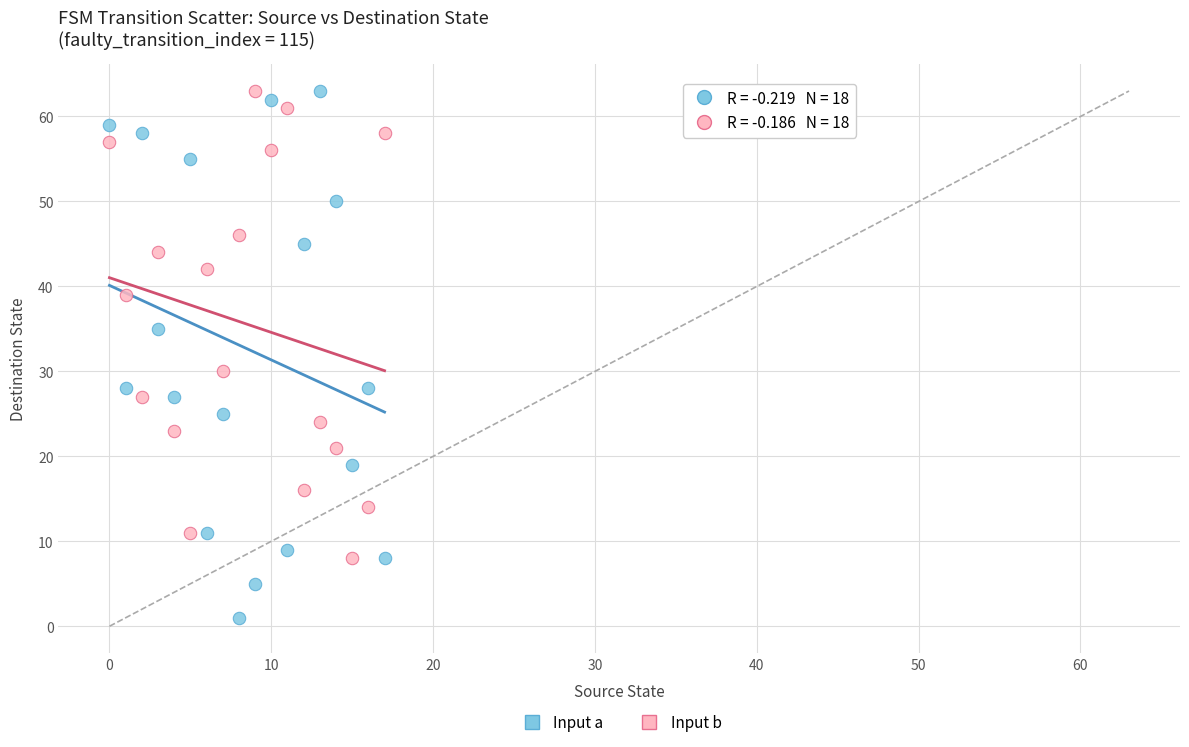

Which series has the largest Y range (max minus min)?

Input a